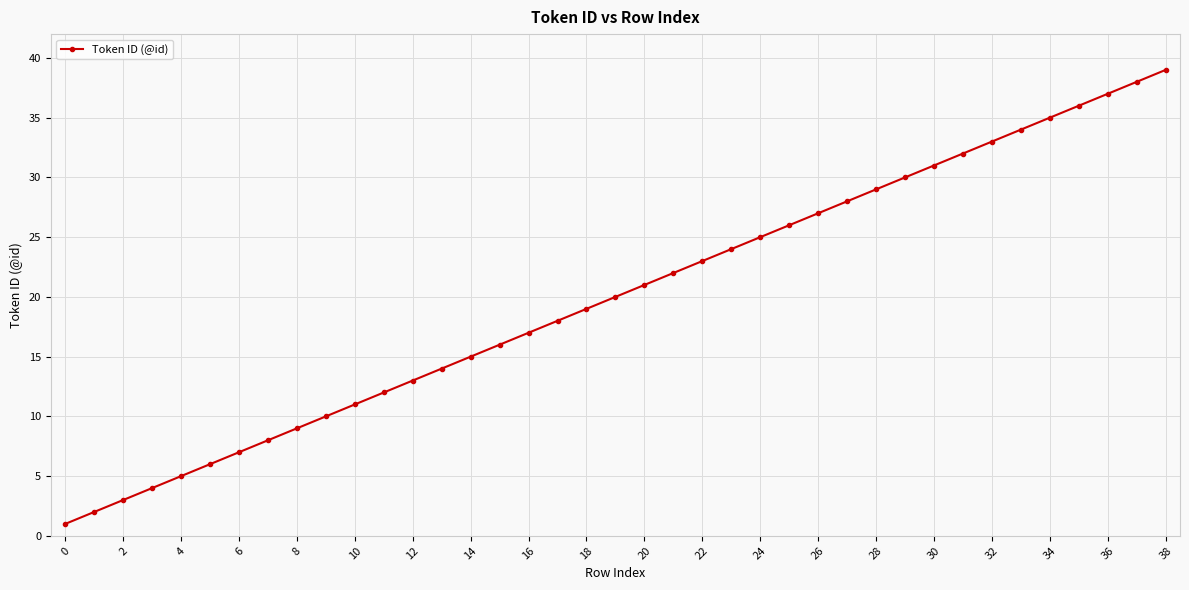

What is the maximum value shown in the chart?

39